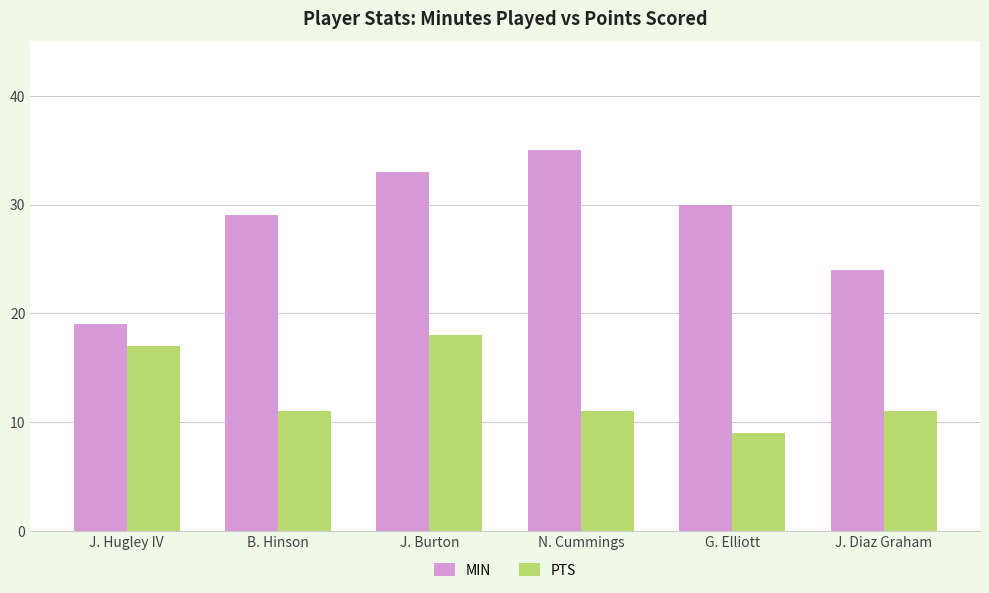

At J. Burton, list the series in order from smallest to largest.

PTS, MIN